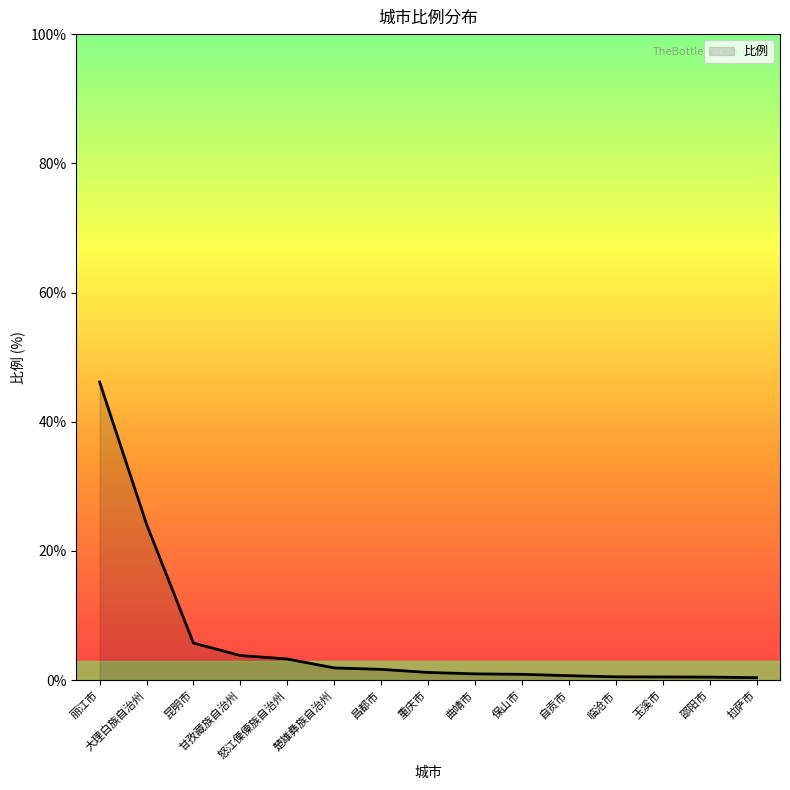

How many lines are shown in the chart?

1